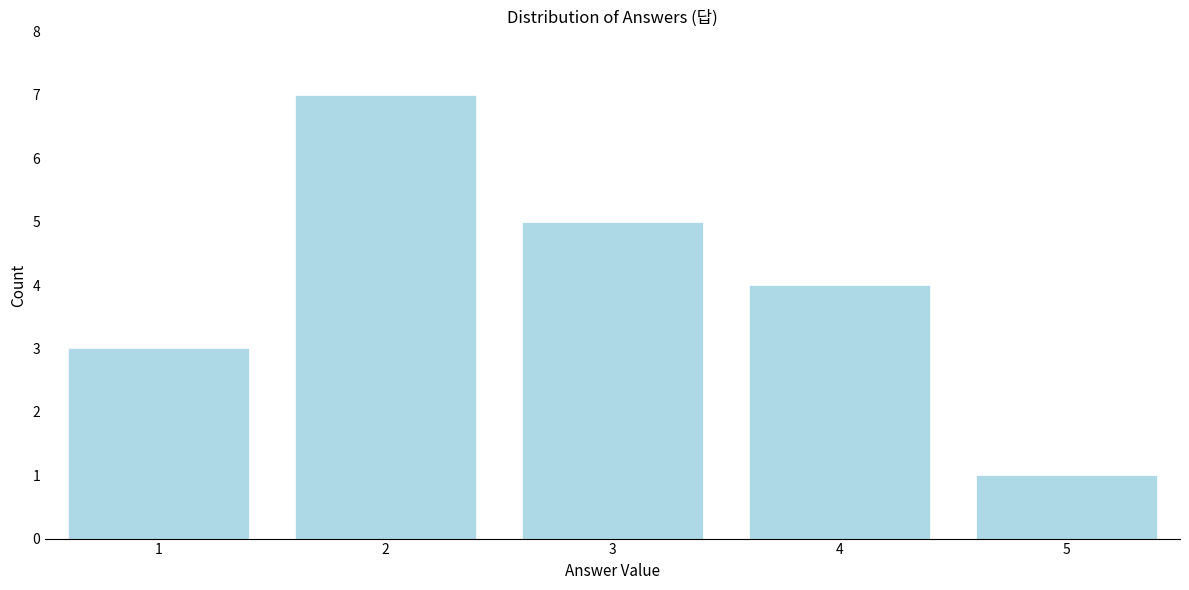

Reading left to right, what are all the values shown in this chart?

1=3	2=7	3=5	4=4	5=1